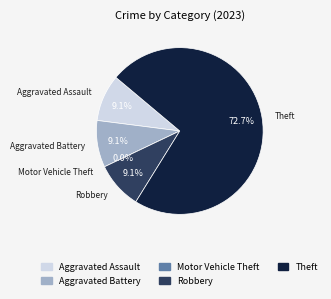

The Aggravated Battery slice represents 9% of the pie. True or false?

True